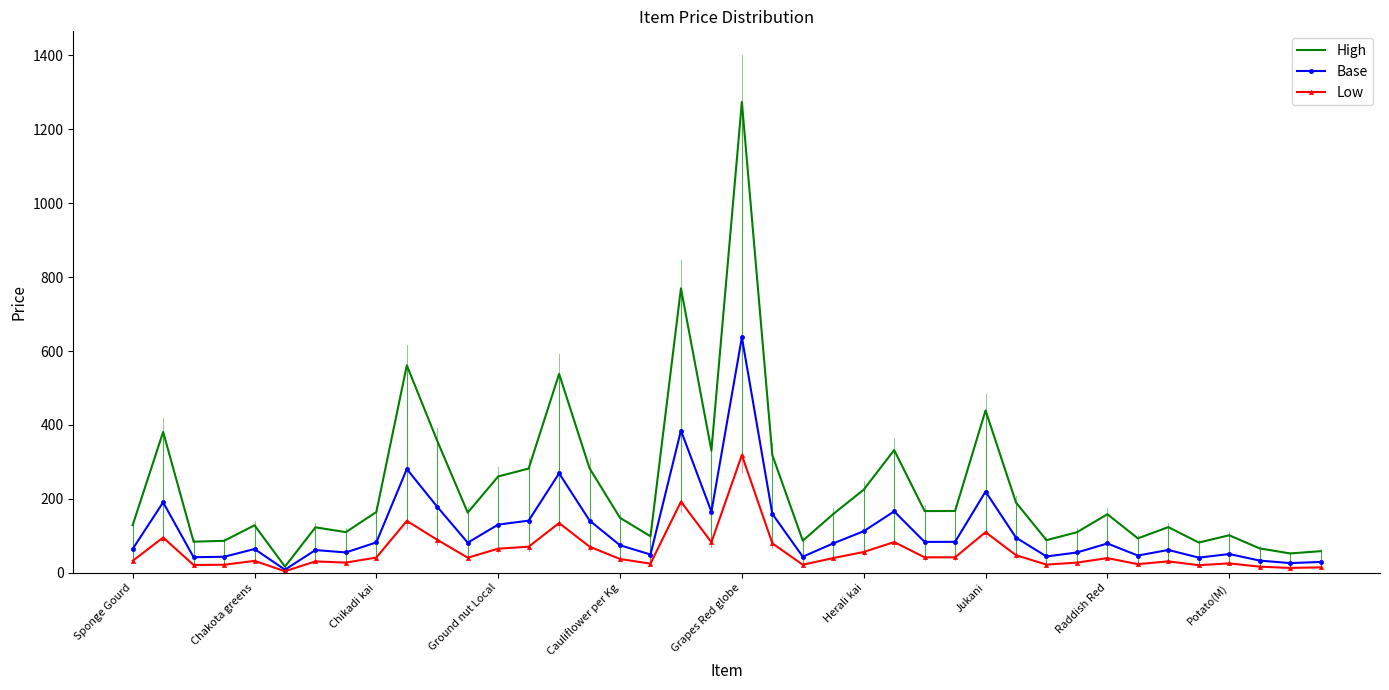

Which series has the largest total across all categories?

High